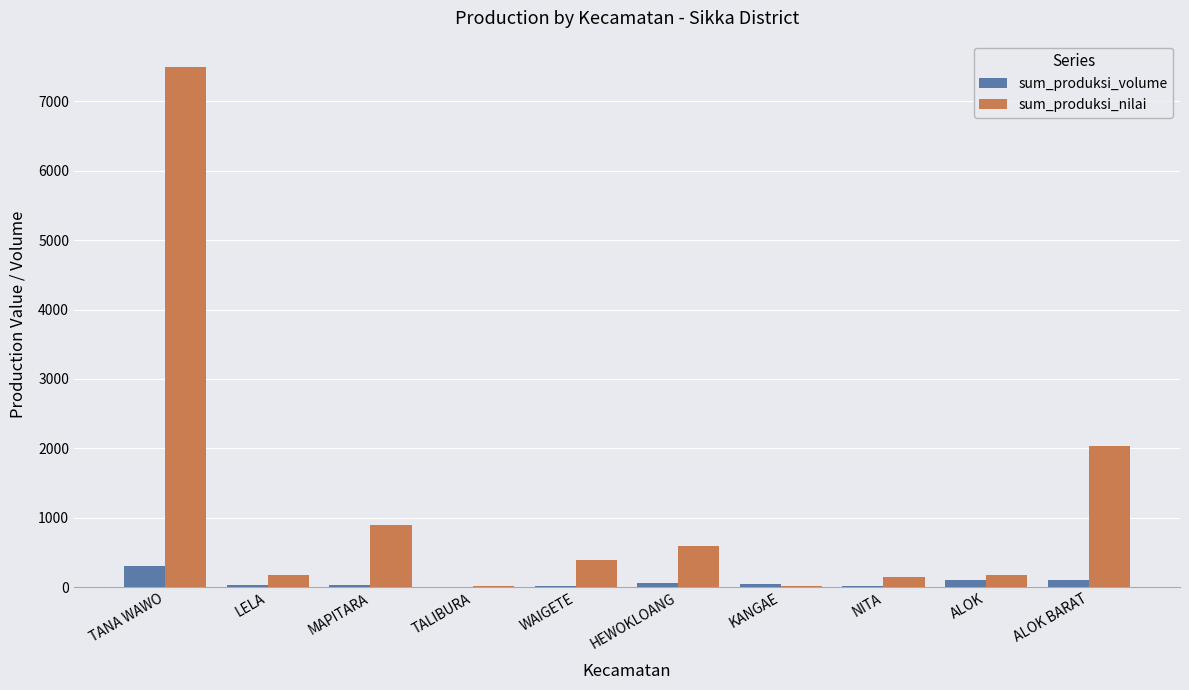

Where is sum_produksi_volume nearest to the value 150?

ALOK